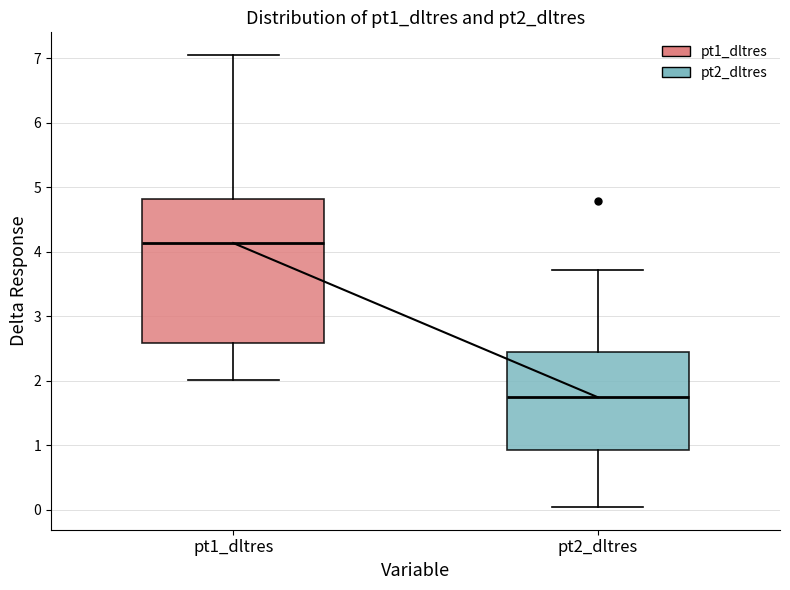

Reading left to right, read every box against the y-axis: the position of its median line, the range the box covers, and the ends of its whiskers. The values are not printed on the chart, so give them approximately, as read against the axis.

pt1_dltres: median 4.1, box 2.6 to 4.8, whiskers 2.0 to 7.1
pt2_dltres: median 1.7, box 0.9 to 2.4, whiskers 0.0 to 3.7